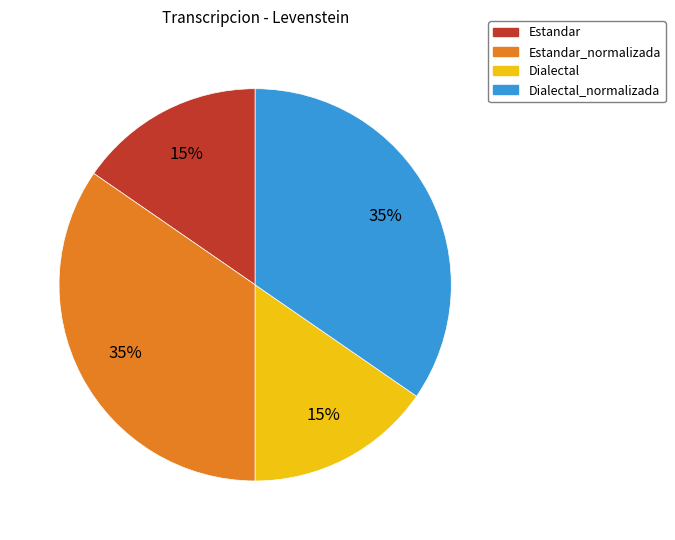

Is Estandar the majority of the pie?

No